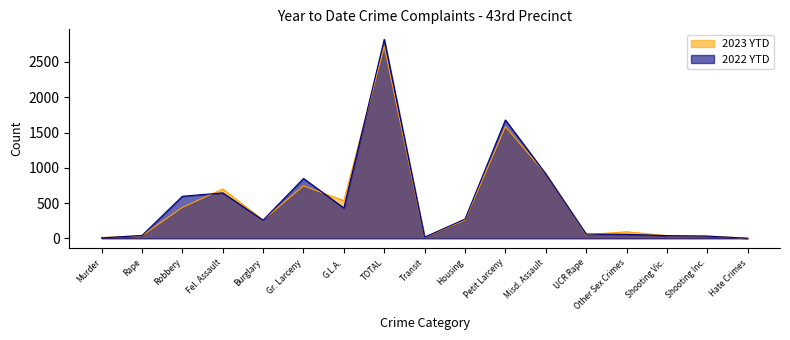

In 2023 YTD, how many points are lower than both neighbors (excluding endpoints)?

4